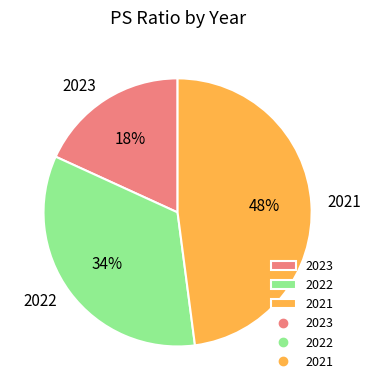

True or false: 2022 accounts for 34% of the total.

True